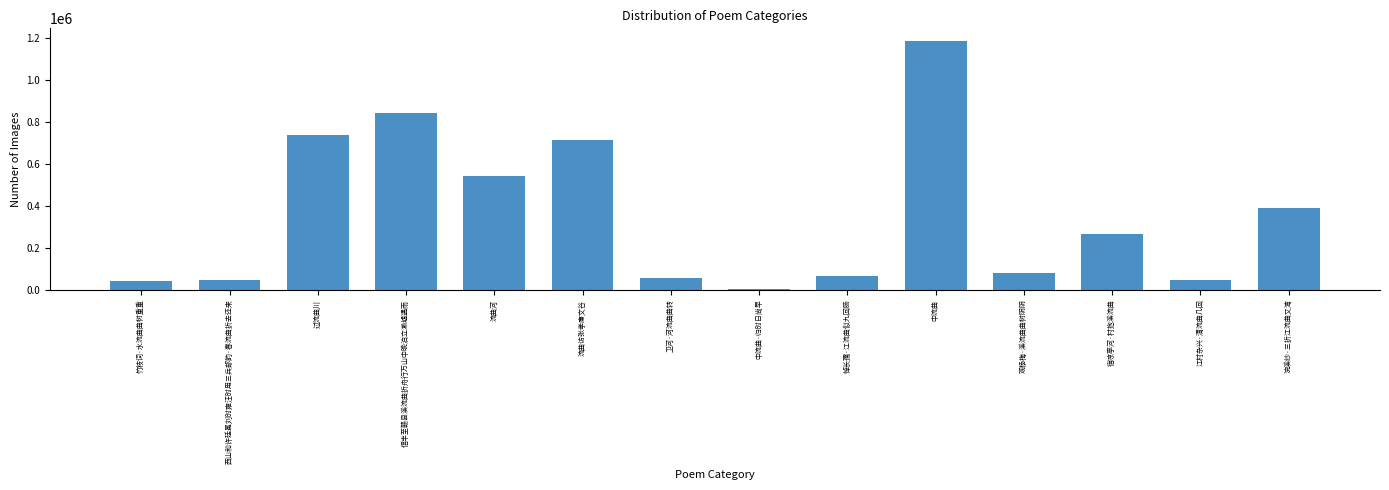

Where is the data nearest to the value 595067?

流曲河